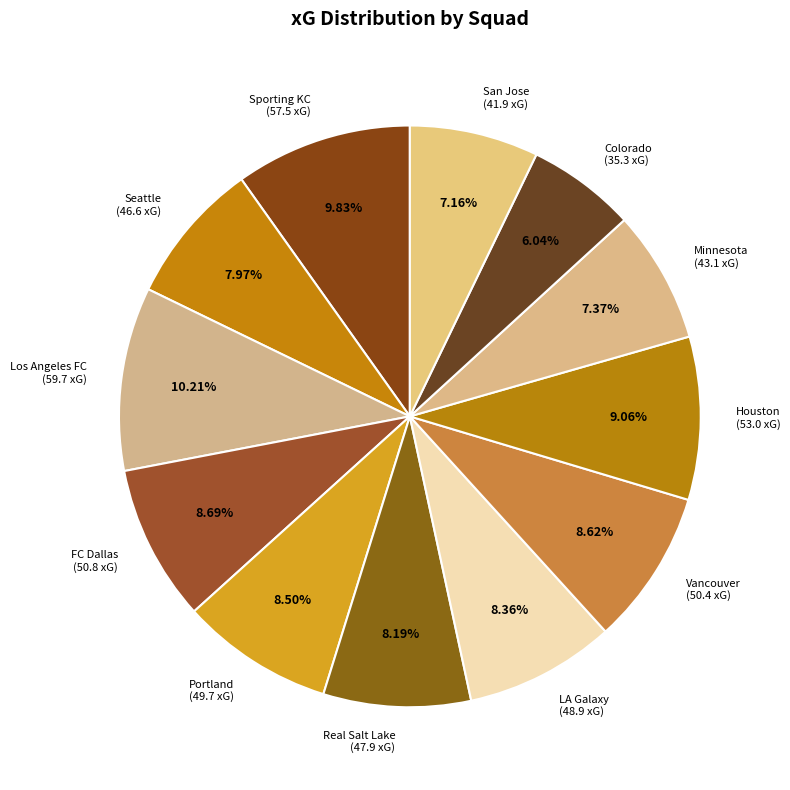

What is the ratio of the value at LA Galaxy (48.9 xG) to the value at Real Salt Lake (47.9 xG)?

1.0